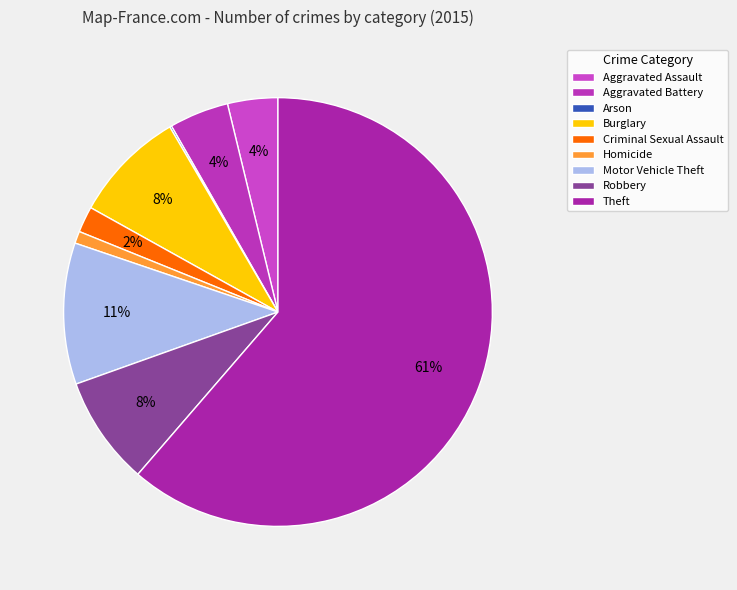

Combined, what portion of the pie is Theft and Criminal Sexual Assault?

63.3%